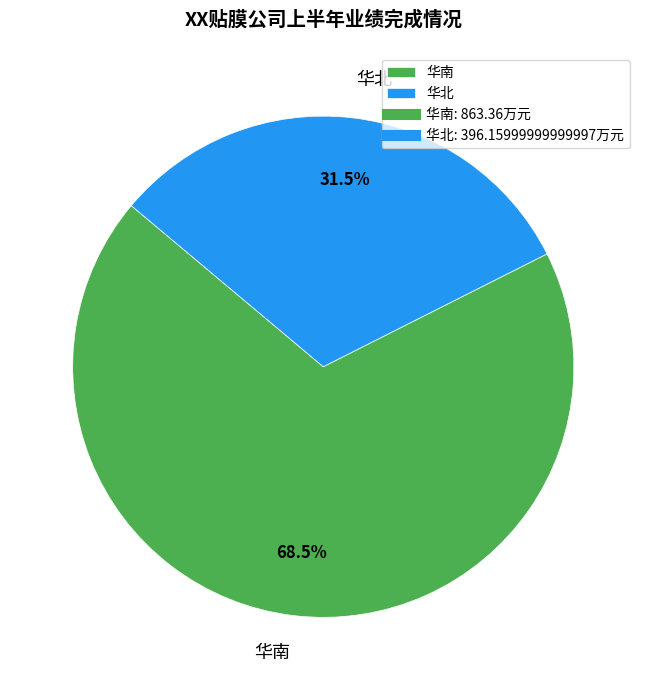

Which category has the biggest portion of the pie?

华南